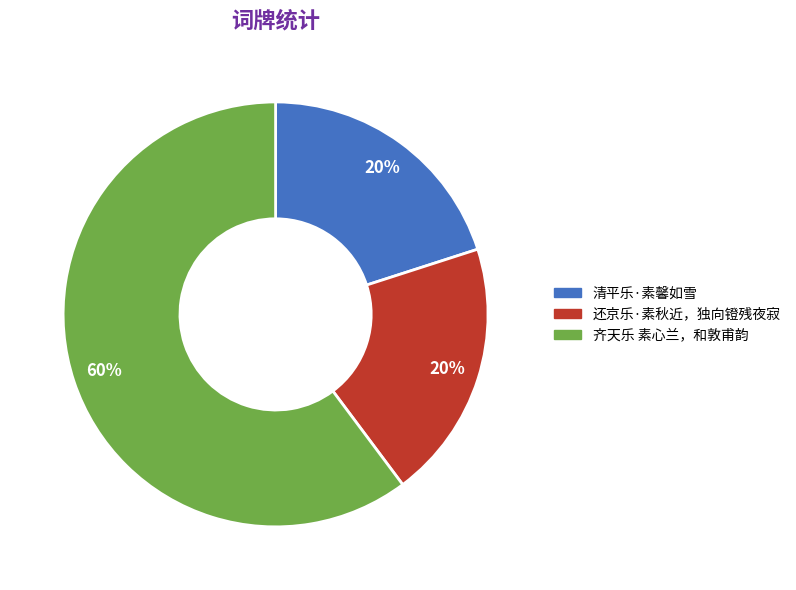

To the nearest percent, what is the average slice percentage?

33%